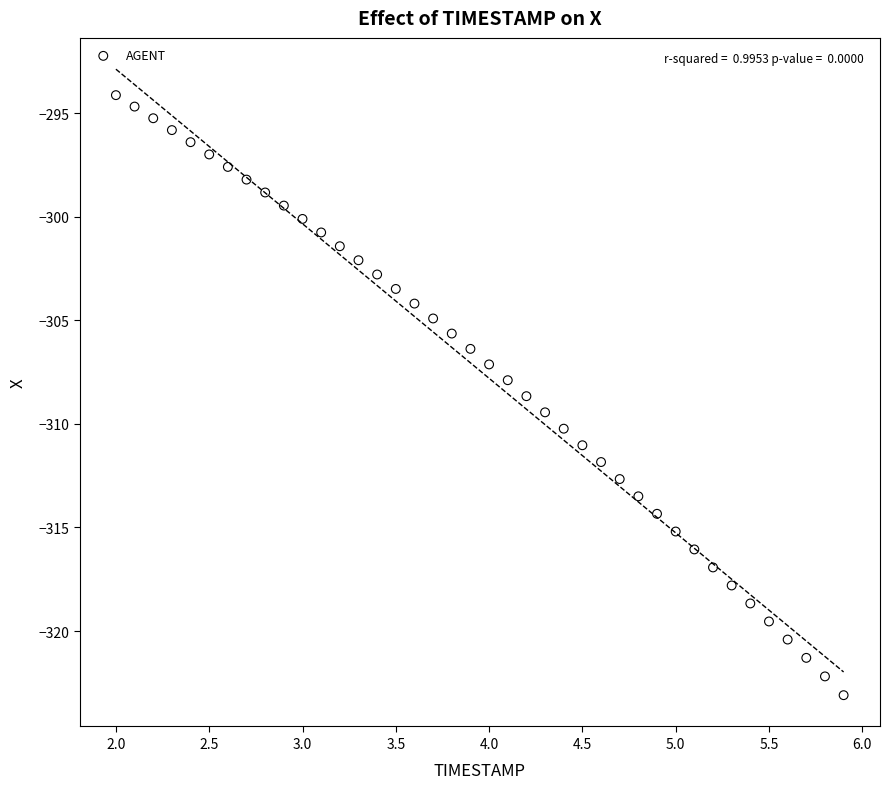

What is the range of X values (max minus min)?

3.9